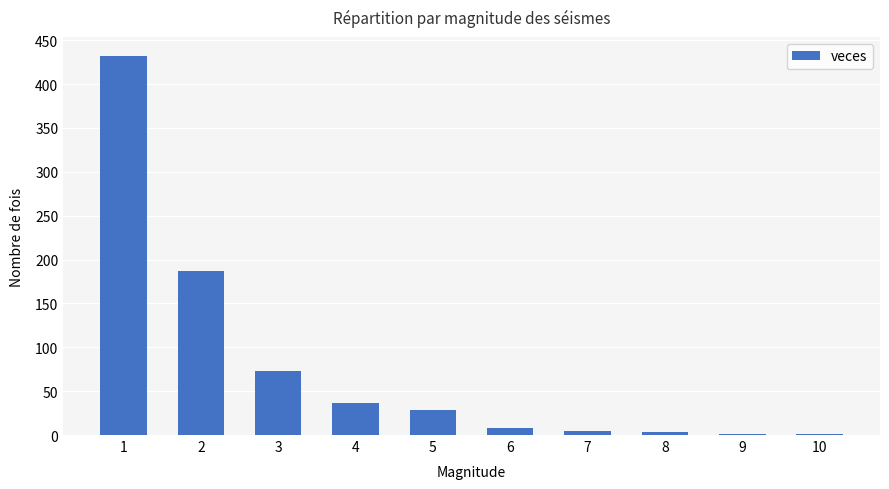

Where does the data first go above 28?

1